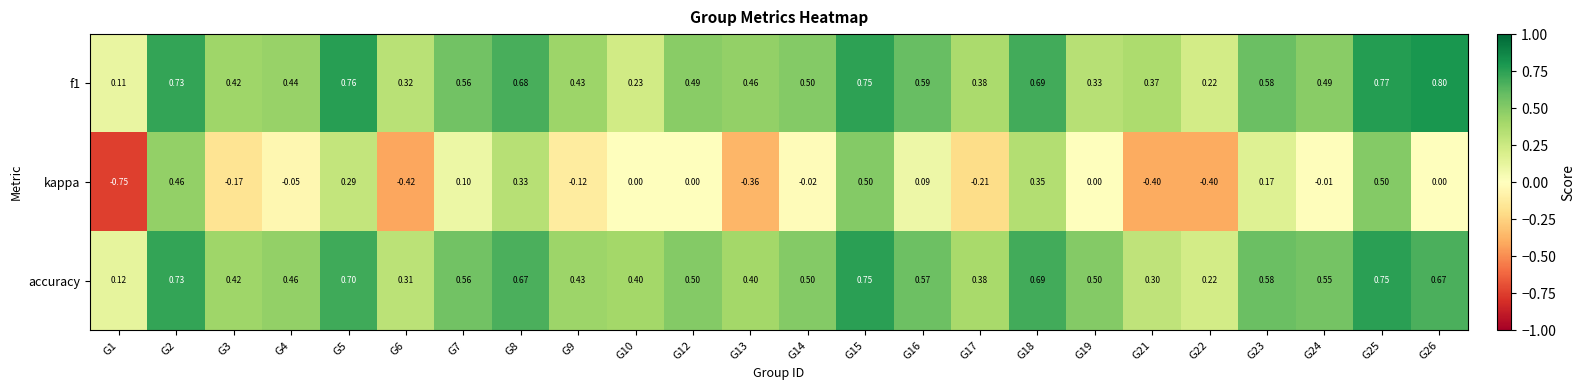

Which series has the largest total across all categories?

accuracy